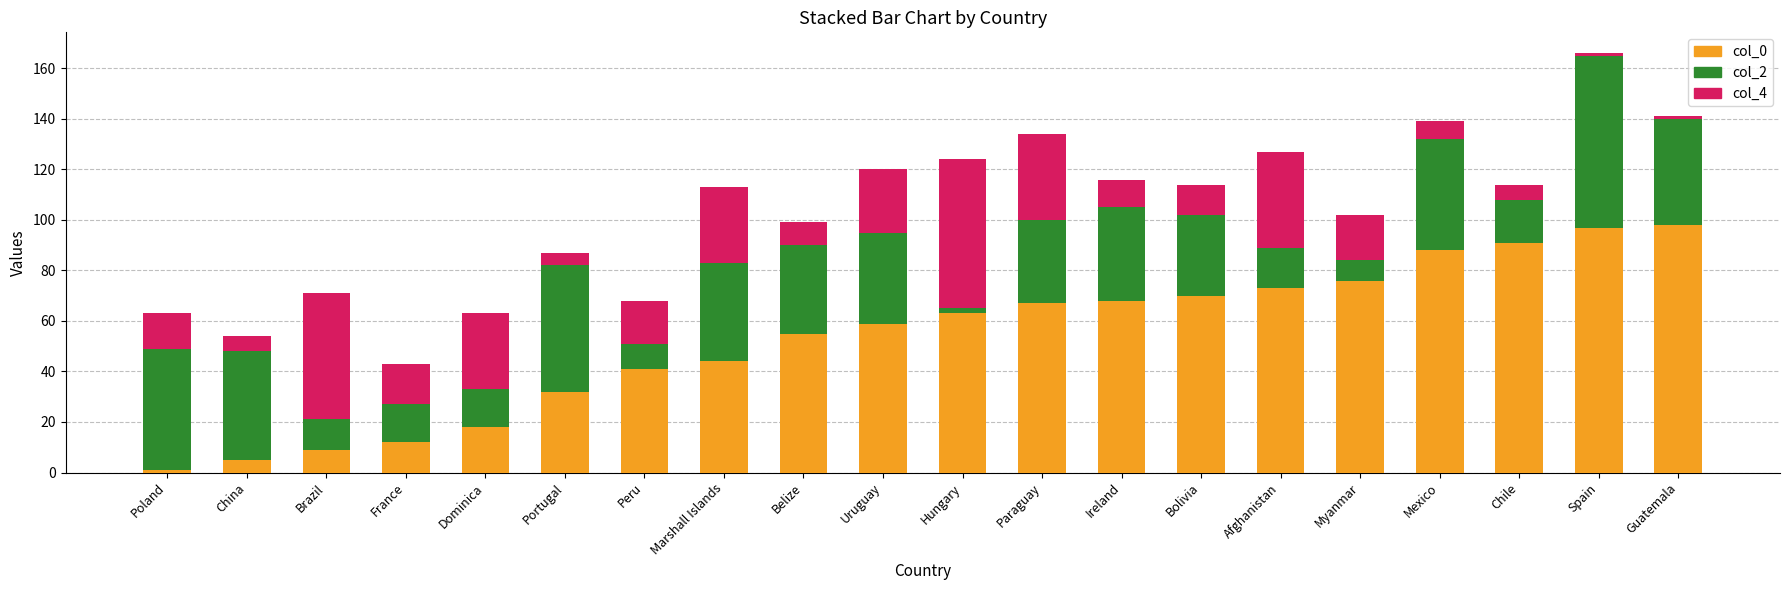

What is the total value across all series at China?

54